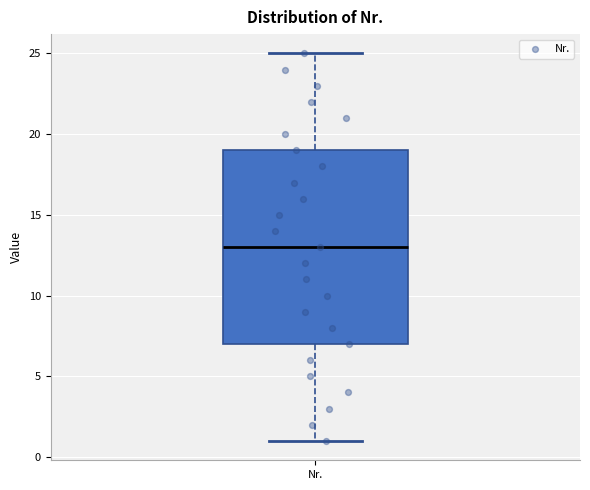

Transcribe this box plot: give where the median line is, the range the box spans, and where the two whiskers end, as read against the y-axis. The values are not printed on the chart, so give them approximately, as read against the axis.

median 13, box 7 to 19, whiskers 1 to 25